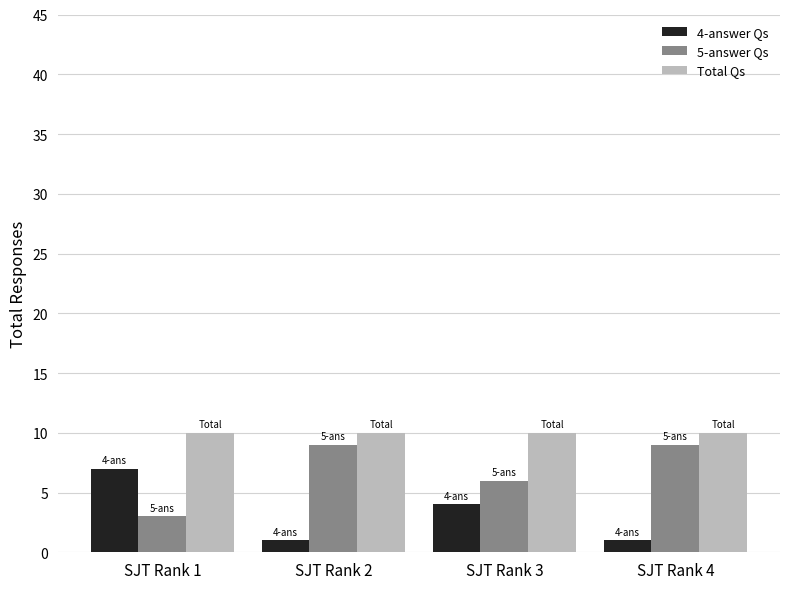

What value does the 4-answer Qs series have at SJT Rank 4?

1